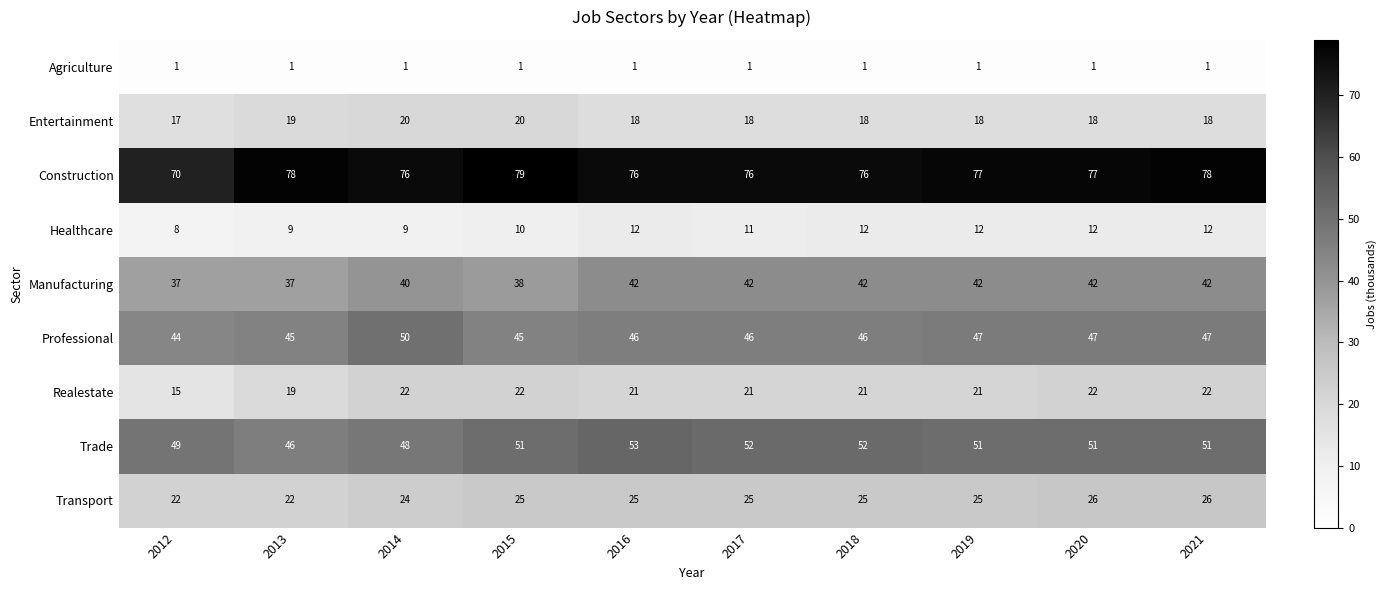

At 2017, list the series in order from largest to smallest.

Construction, Trade, Professional, Manufacturing, Transport, Realestate, Entertainment, Healthcare, Agriculture